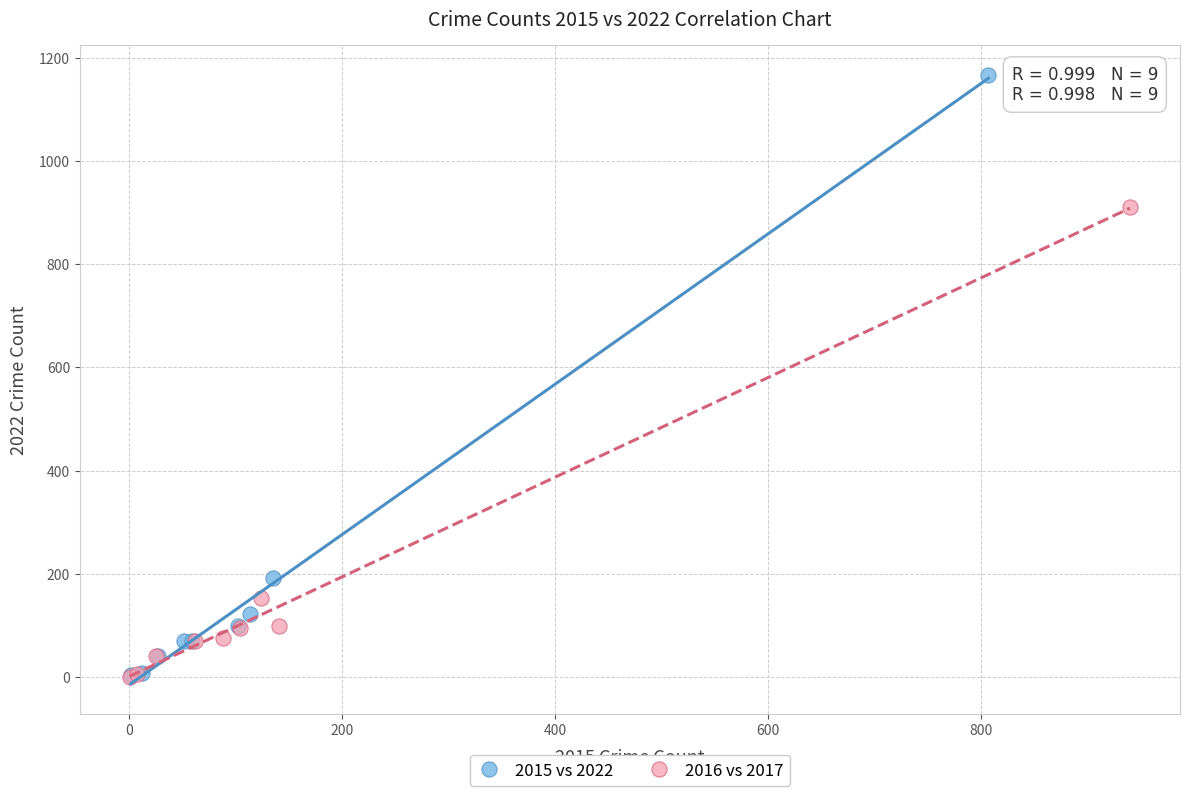

Which series reaches the maximum Y coordinate?

2015 vs 2022